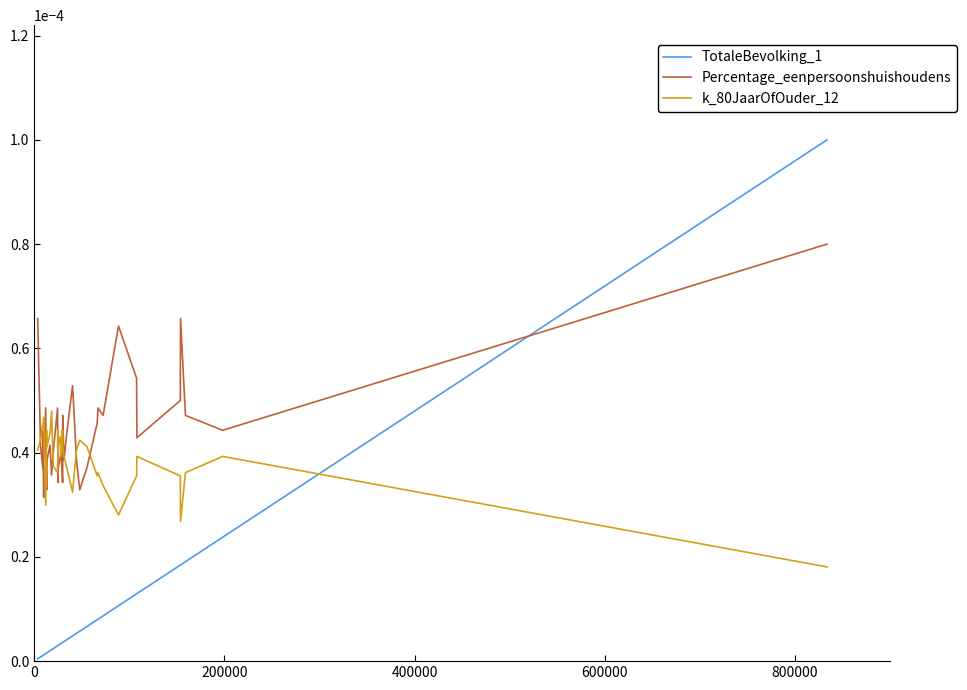

Which series has the widest spread of values?

TotaleBevolking_1